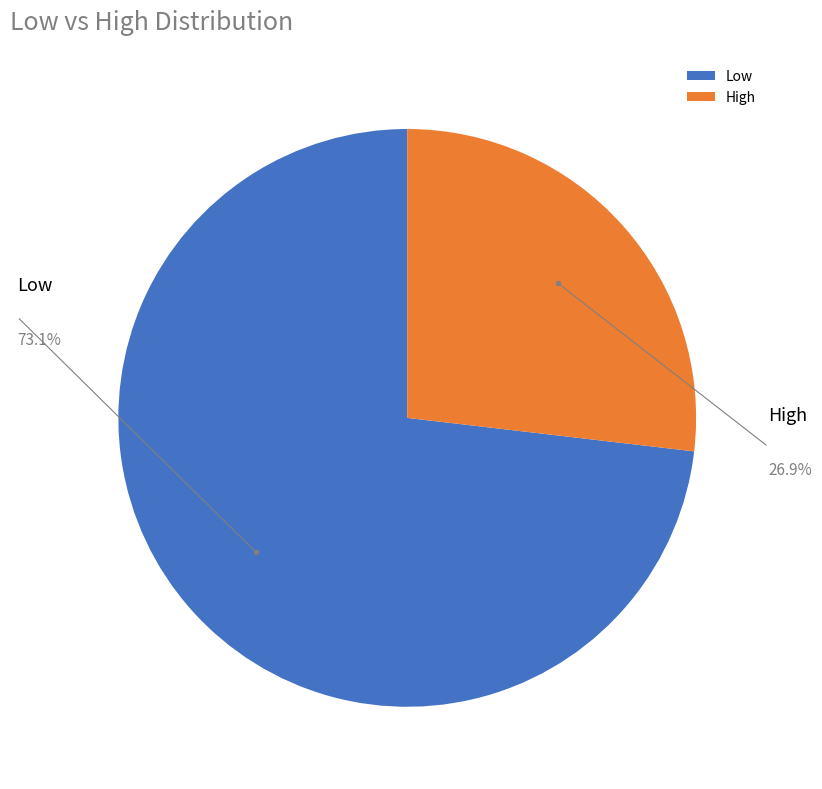

The High slice represents 37% of the pie. True or false?

False